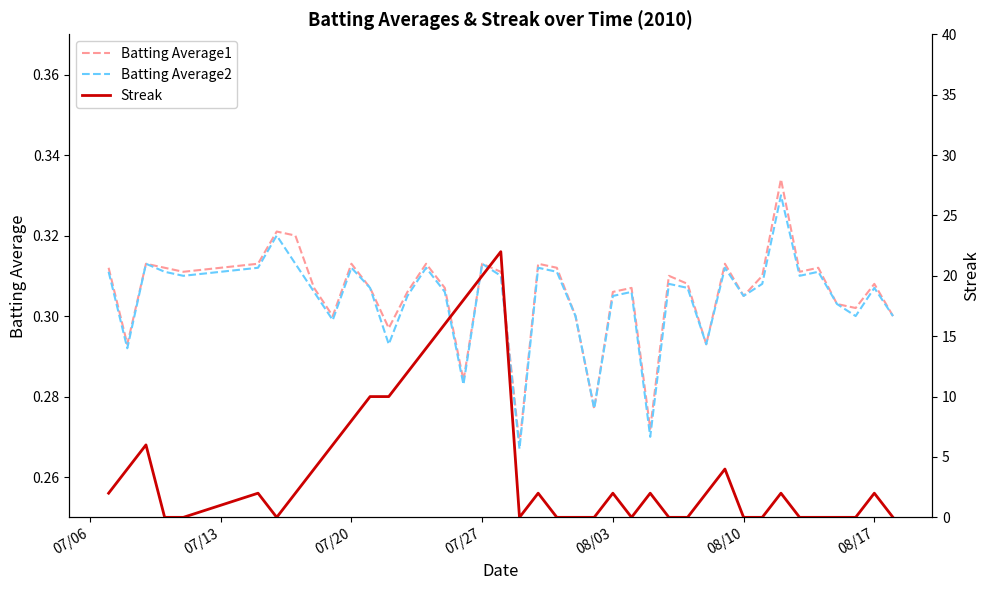

How many categories are shown in the chart?

40